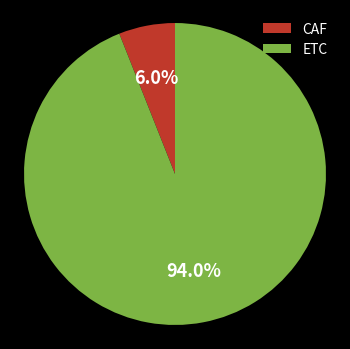

To the nearest percent, what portion does ETC represent?

94%